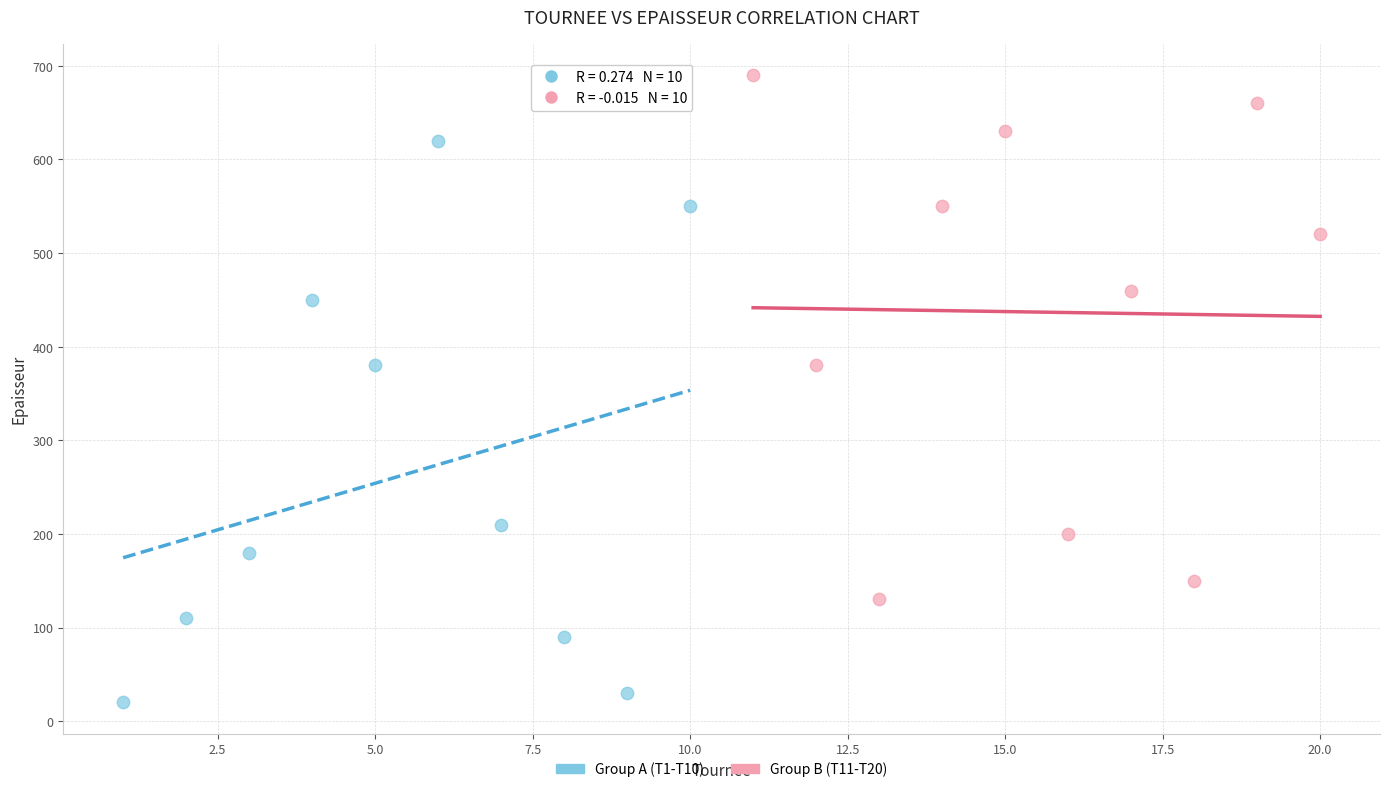

Which series reaches the maximum Y coordinate?

Group B (T11-T20)